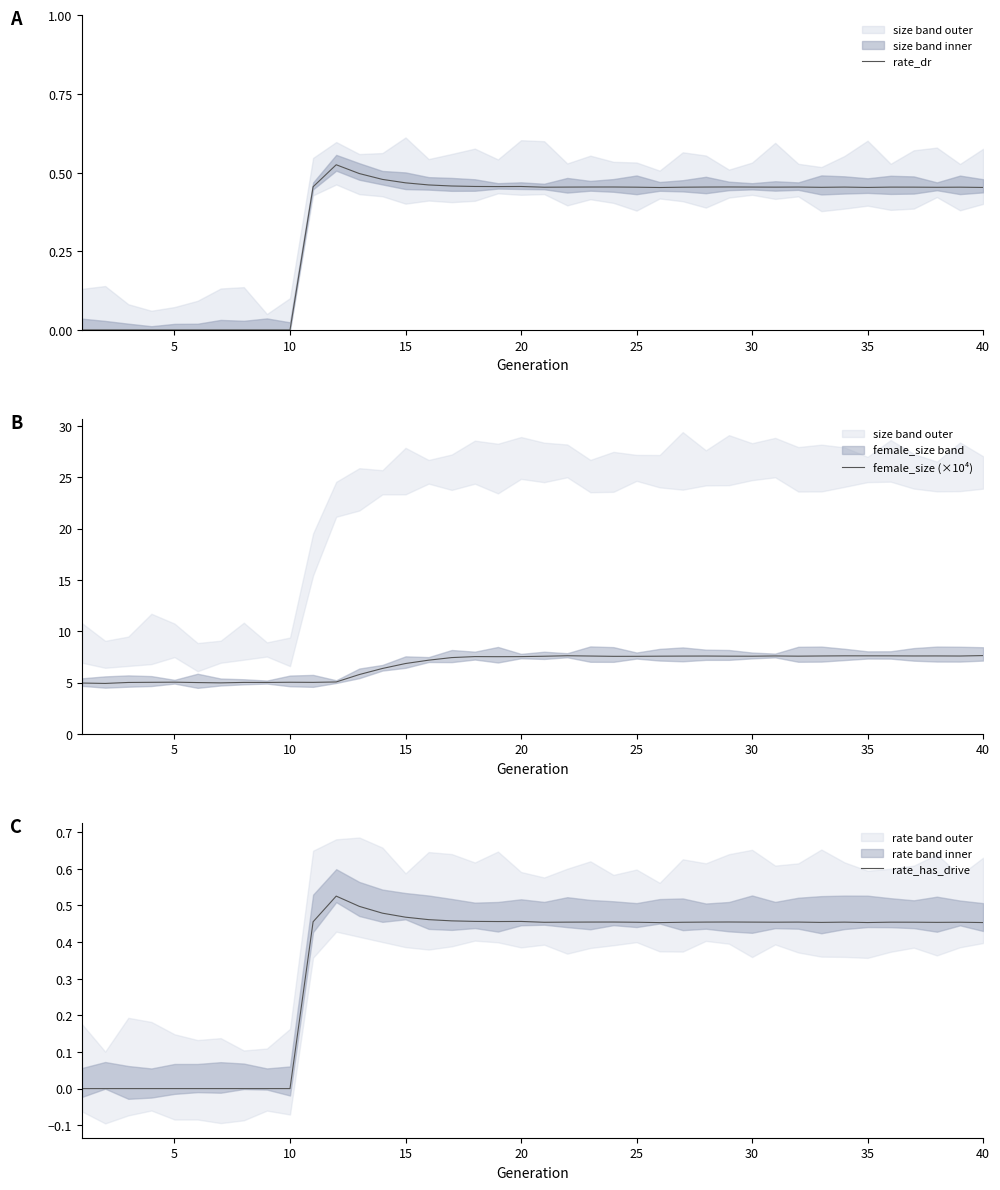

What is the difference between the maximum and minimum values in the rate_dr series?

0.5